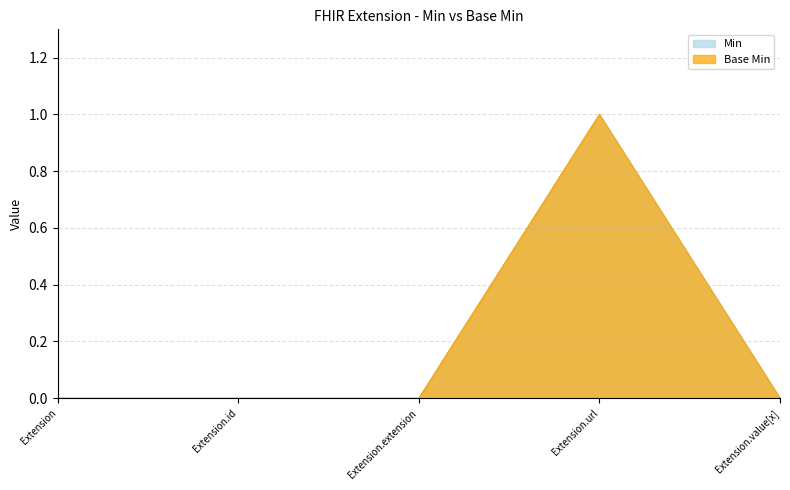

Which series has the largest range (max minus min)?

Min